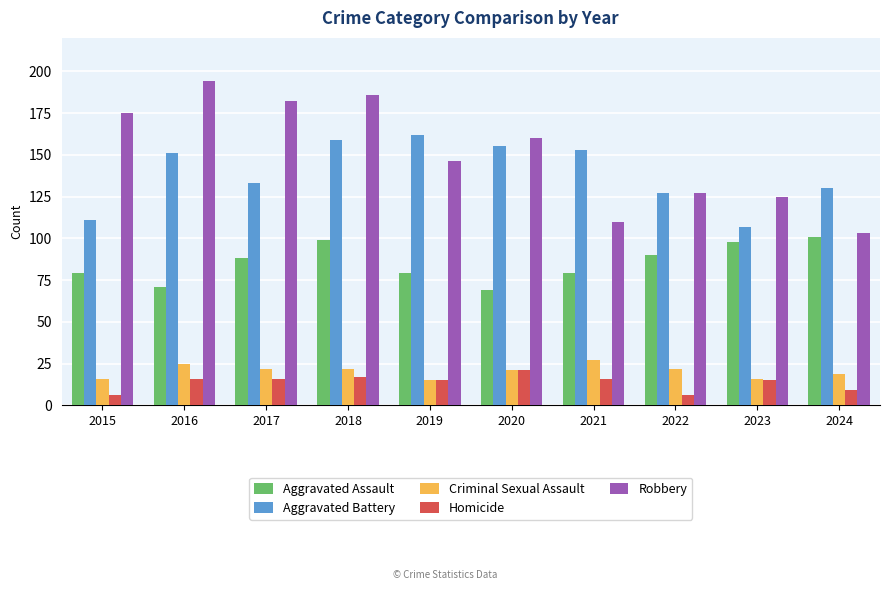

Which series changed the most between 2018 and 2020?

Aggravated Assault